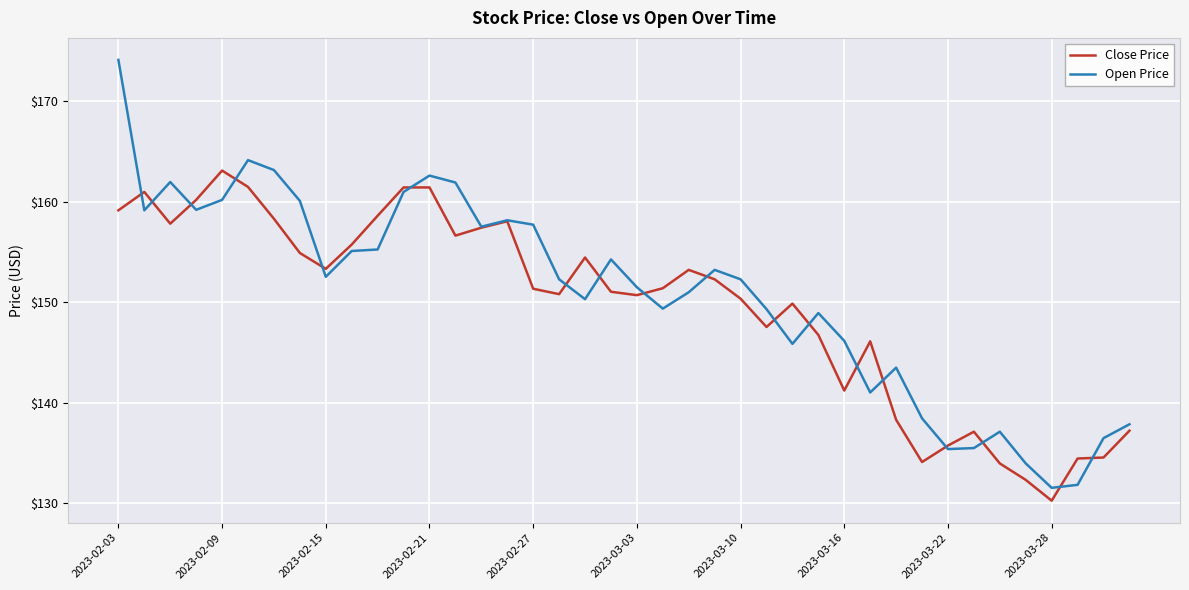

What is the smallest value displayed?

130.2